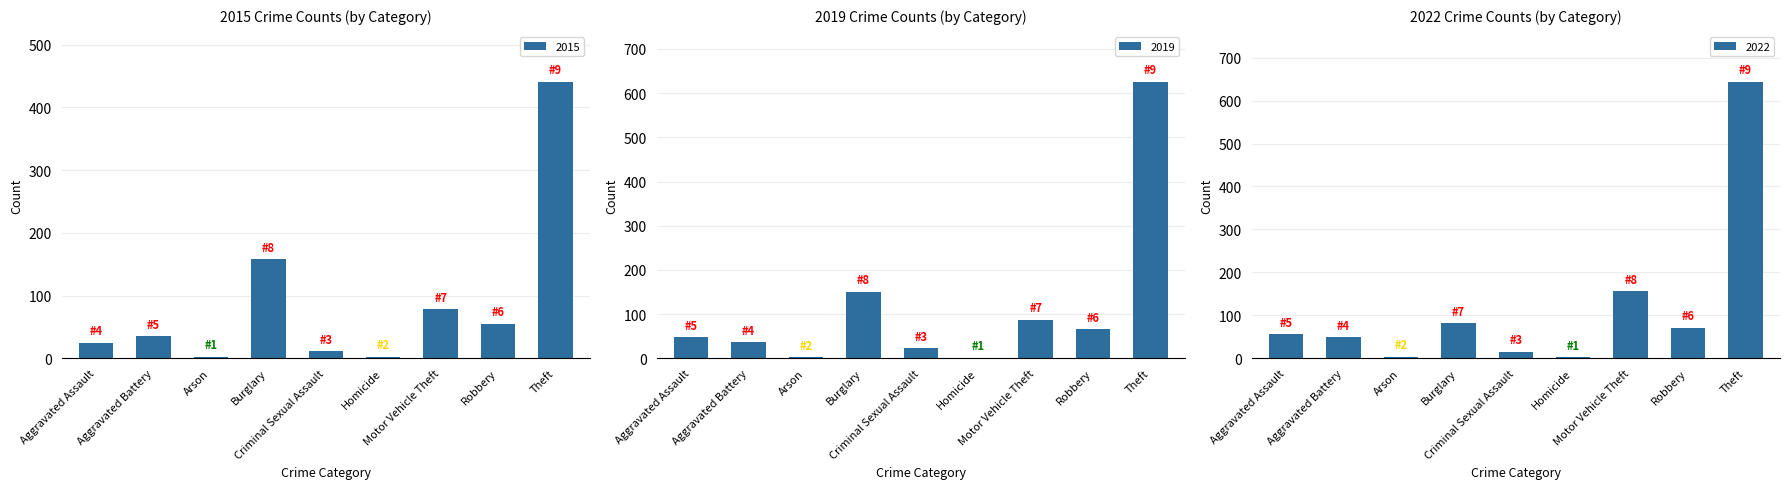

What is the sum of all 2015 values?

807